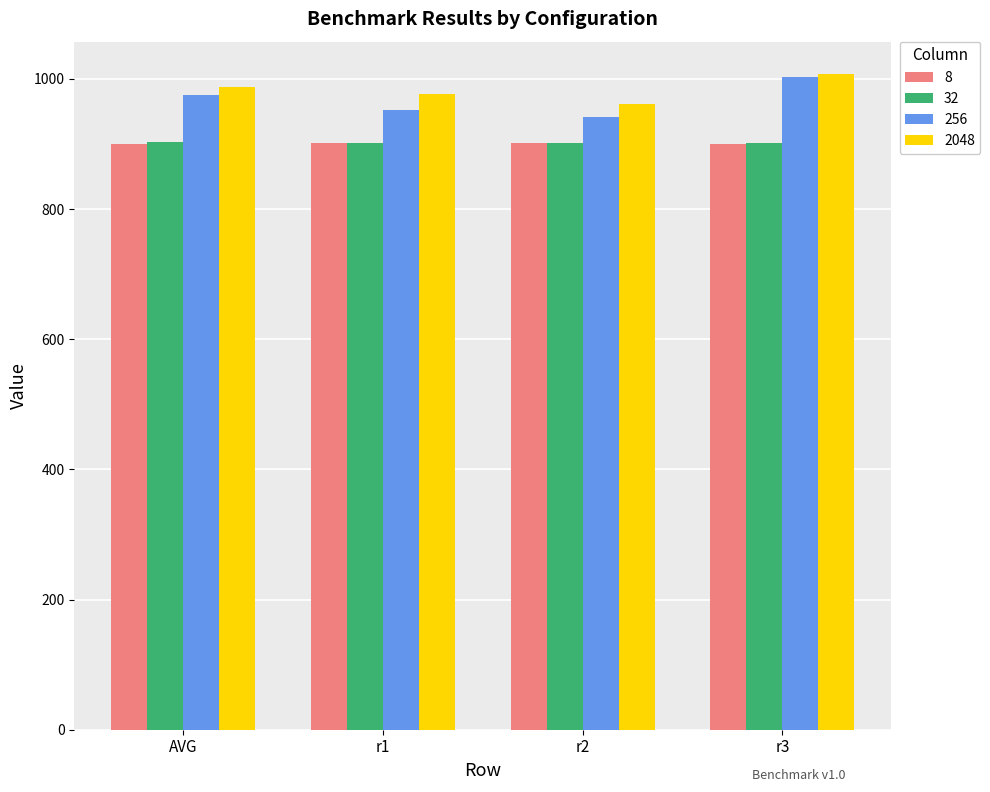

What is the difference between the highest and lowest values at r3?

107.0